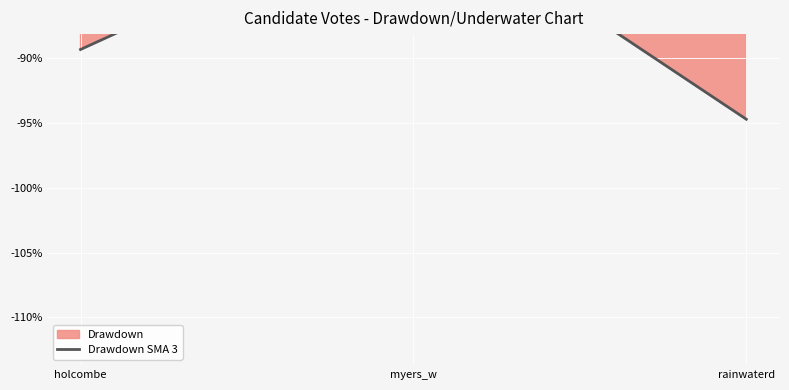

What is the minimum value shown in the chart?

-94.7